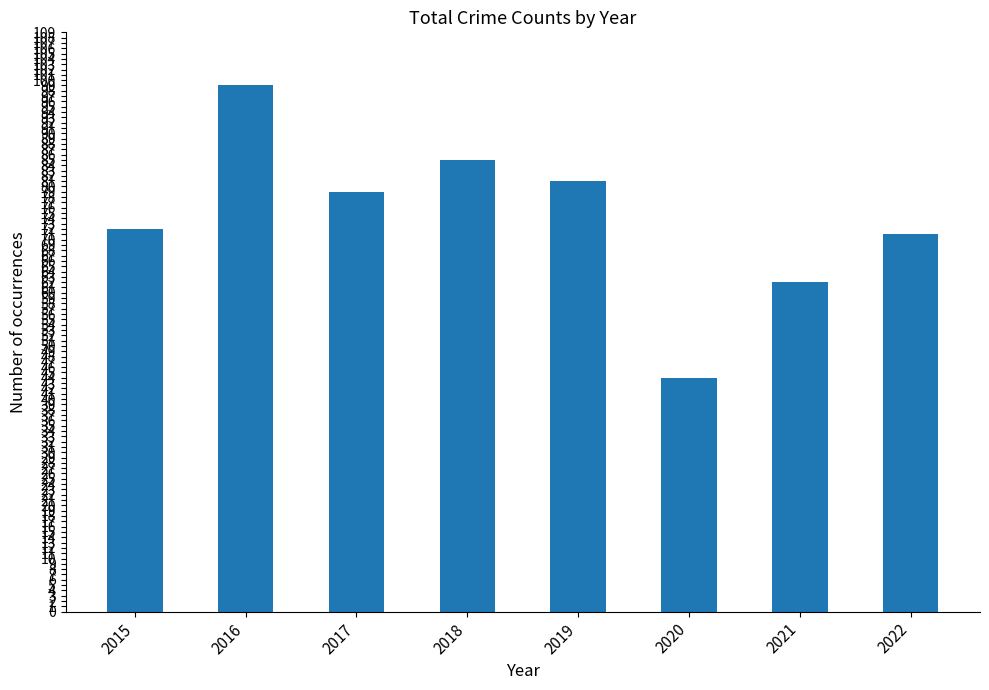

What value does the data have at 2017, to the nearest 5?

80